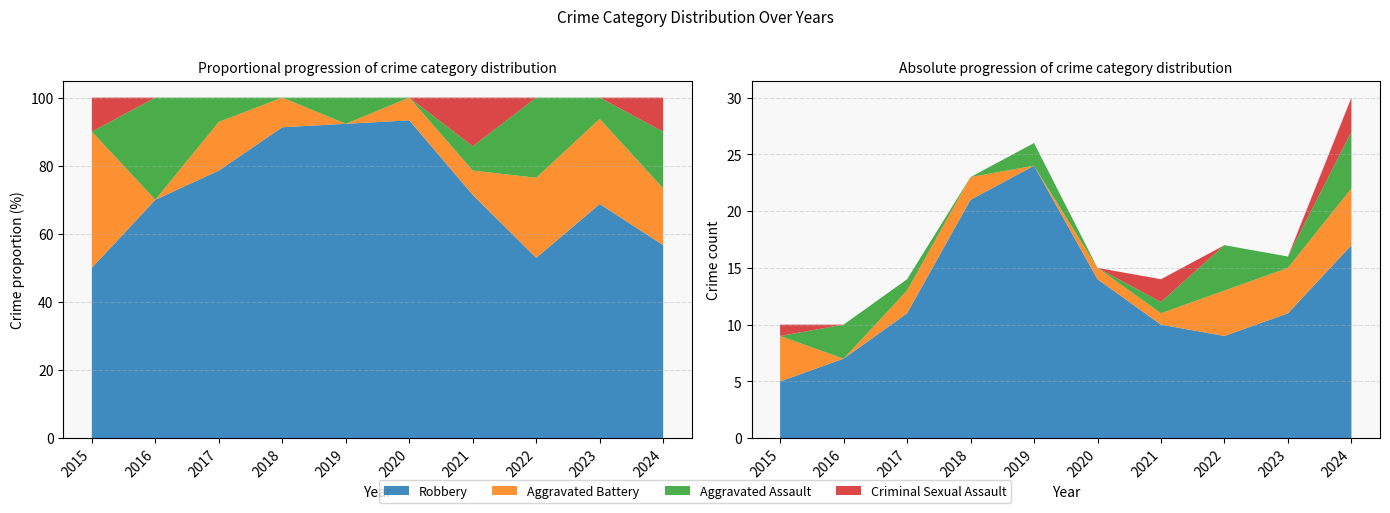

Reading left to right, list all the values displayed in this chart.

Aggravated Assault: 2015=0	2016=3	2017=1	2018=0	2019=2	2020=0	2021=1	2022=4	2023=1	2024=5
Aggravated Battery: 2015=4	2016=0	2017=2	2018=2	2019=0	2020=1	2021=1	2022=4	2023=4	2024=5
Criminal Sexual Assault: 2015=1	2016=0	2017=0	2018=0	2019=0	2020=0	2021=2	2022=0	2023=0	2024=3
Robbery: 2015=5	2016=7	2017=11	2018=21	2019=24	2020=14	2021=10	2022=9	2023=11	2024=17
Total: 2015=10	2016=10	2017=14	2018=23	2019=26	2020=15	2021=14	2022=17	2023=16	2024=30